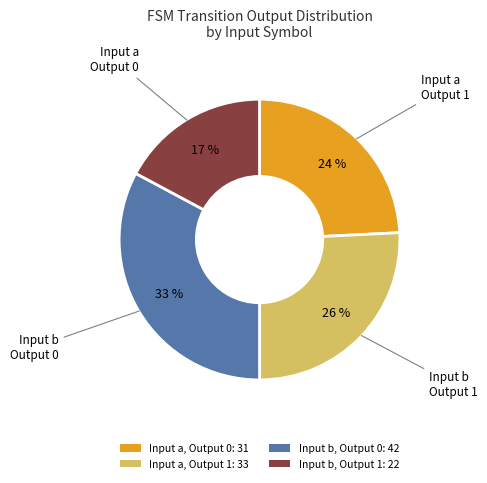

To the nearest percent, what is the difference between the largest and smallest slice percentages?

16%